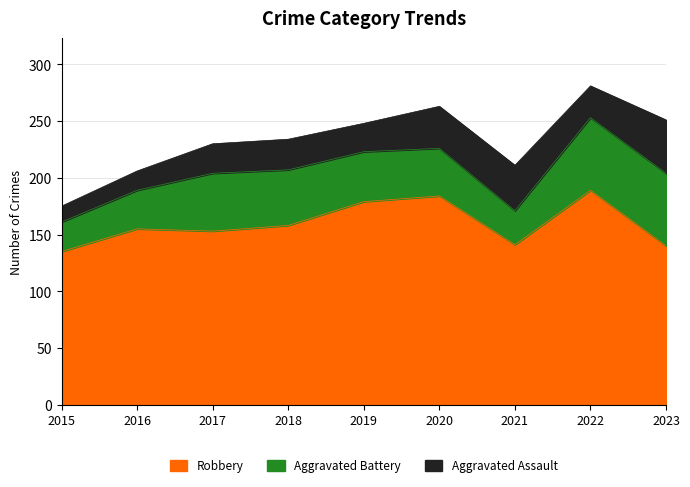

What is the sum of all Aggravated Battery values?

404